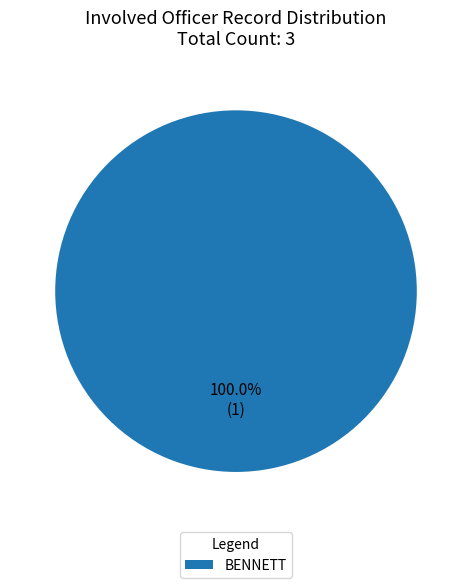

Does BENNETT account for over 50% of the chart?

Yes